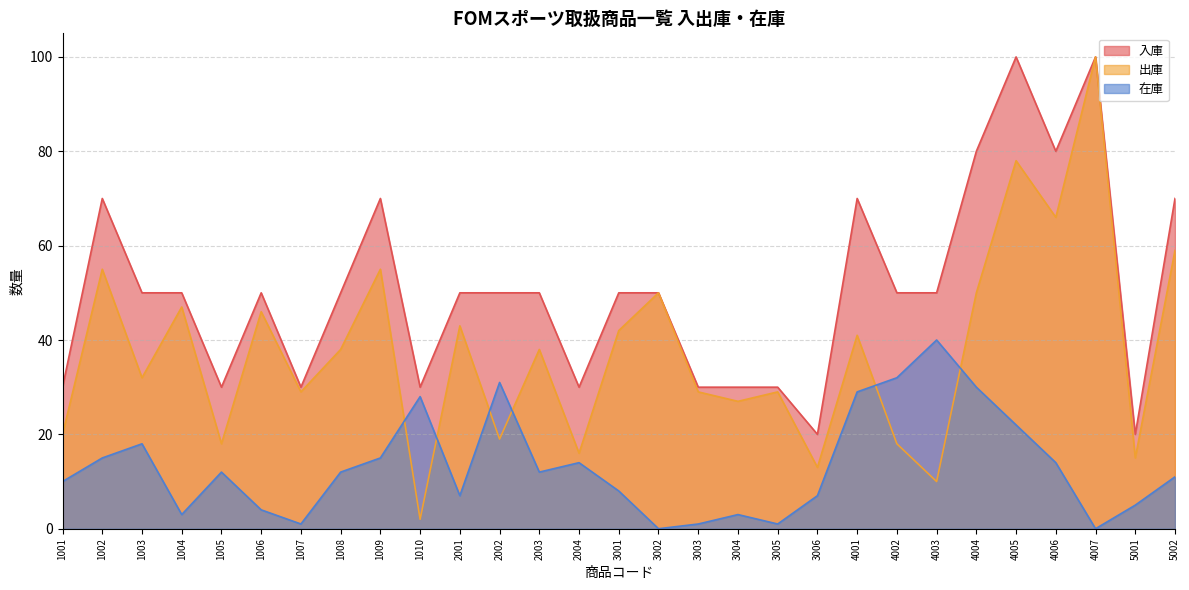

How many positive values does the 在庫 series have?

27